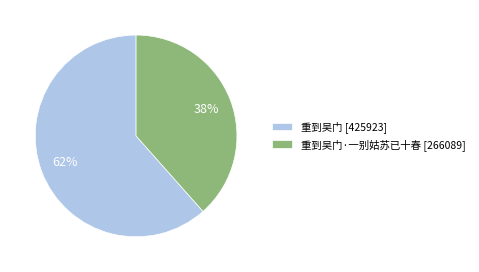

Combined, do 重到吴门·一别姑苏已十春 [266089] and 重到吴门 [425923] account for over 50%?

Yes